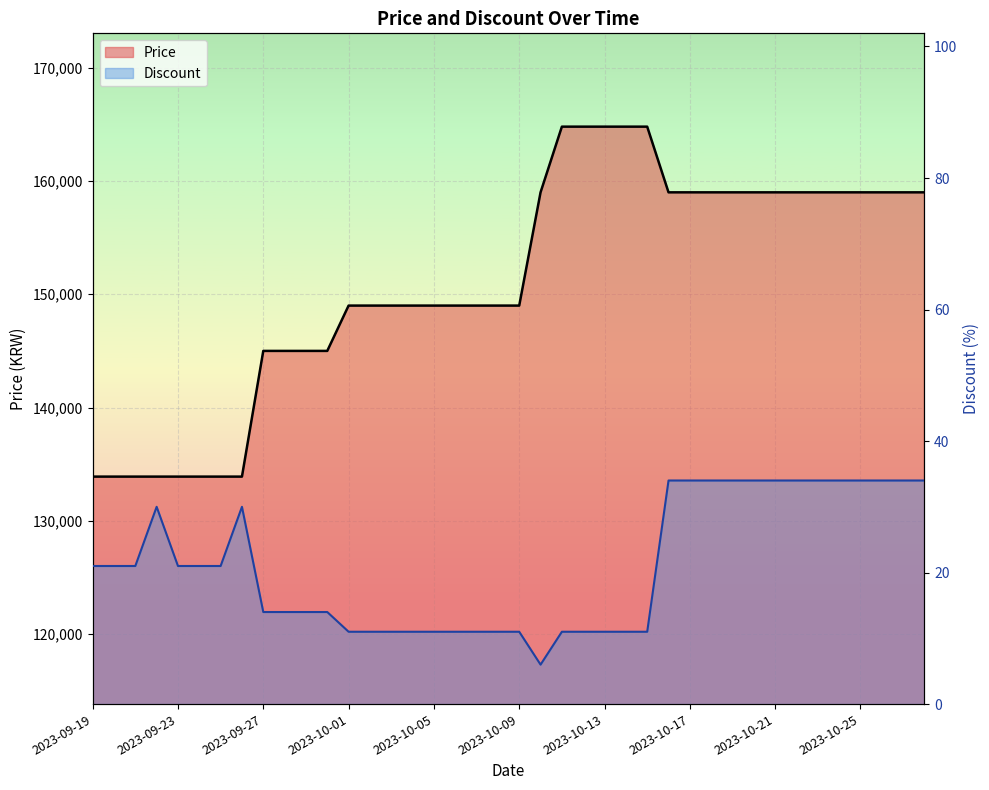

The Price series shows 62673 at 2023-10-06. True or false?

False